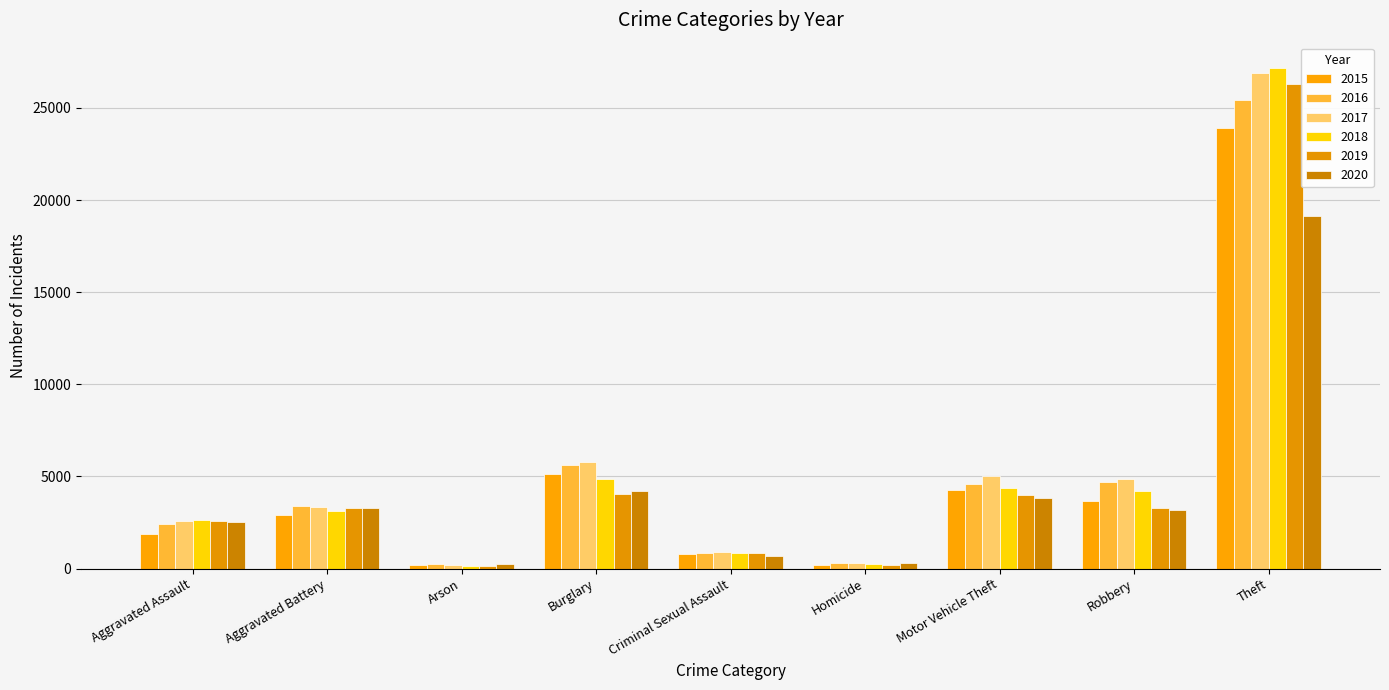

Are the bars grouped side by side (vs. stacked)?

Yes